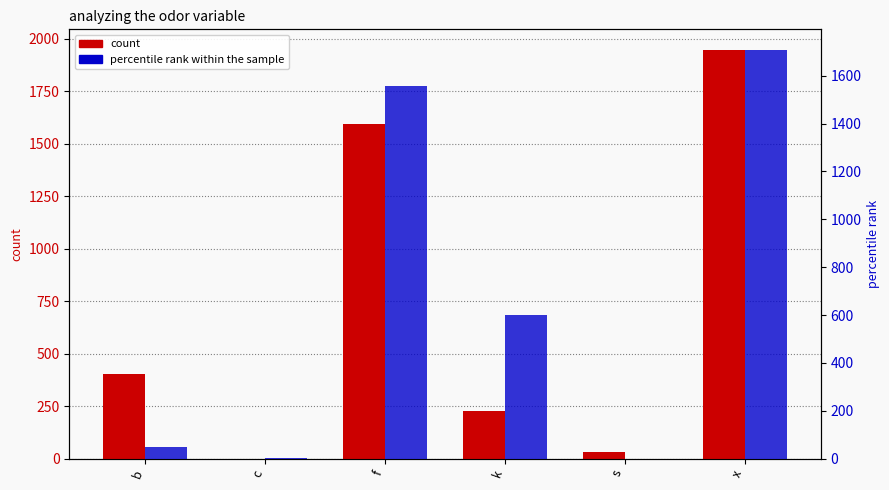

True or false: count has a value of 1948 at x.

True